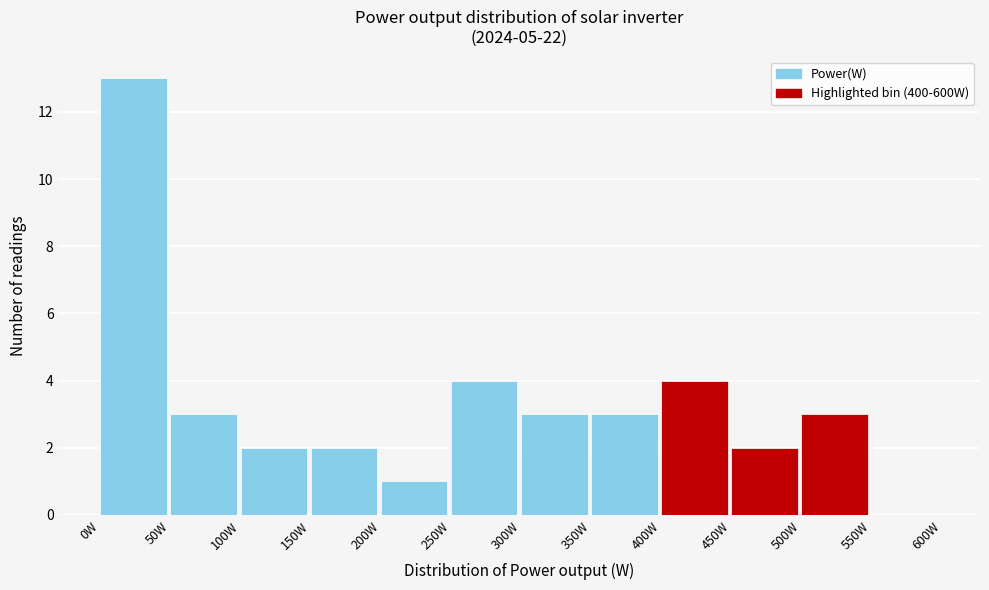

Which range on the x-axis has the tallest bar?

0 to 50